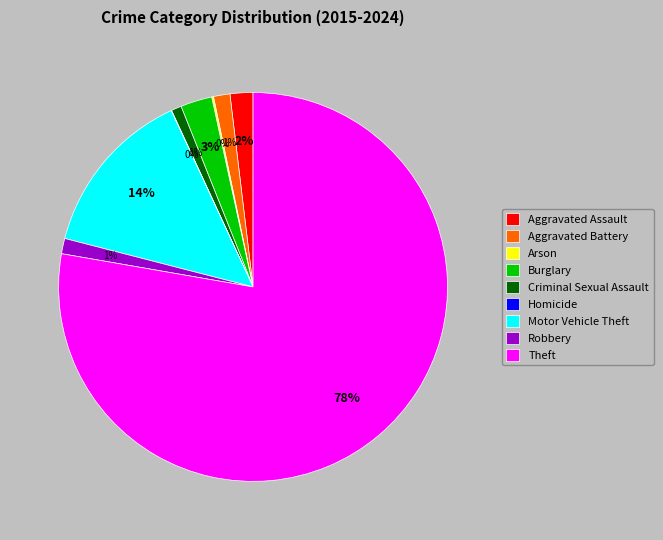

To the nearest percent, what percentage of the pie is Theft?

78%